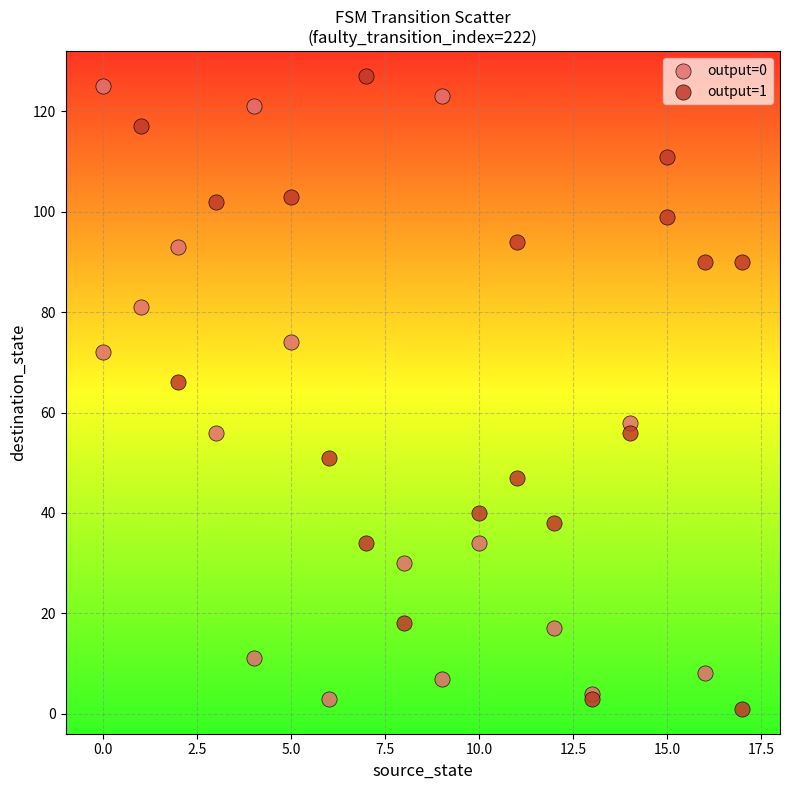

Which series contains the lowest Y value?

output=1